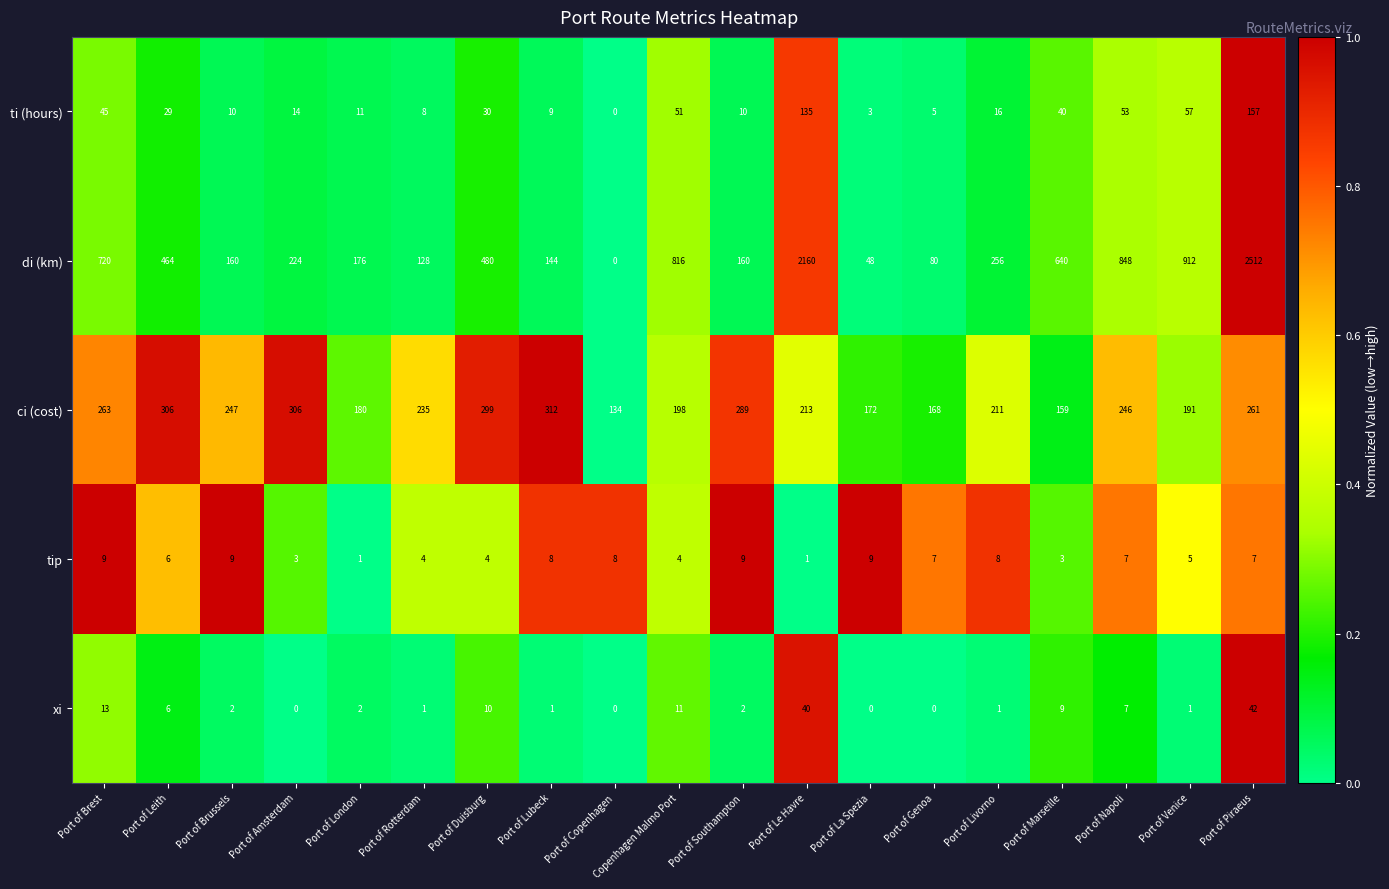

What is the difference between the maximum and minimum values in the ti (hours) series?

157